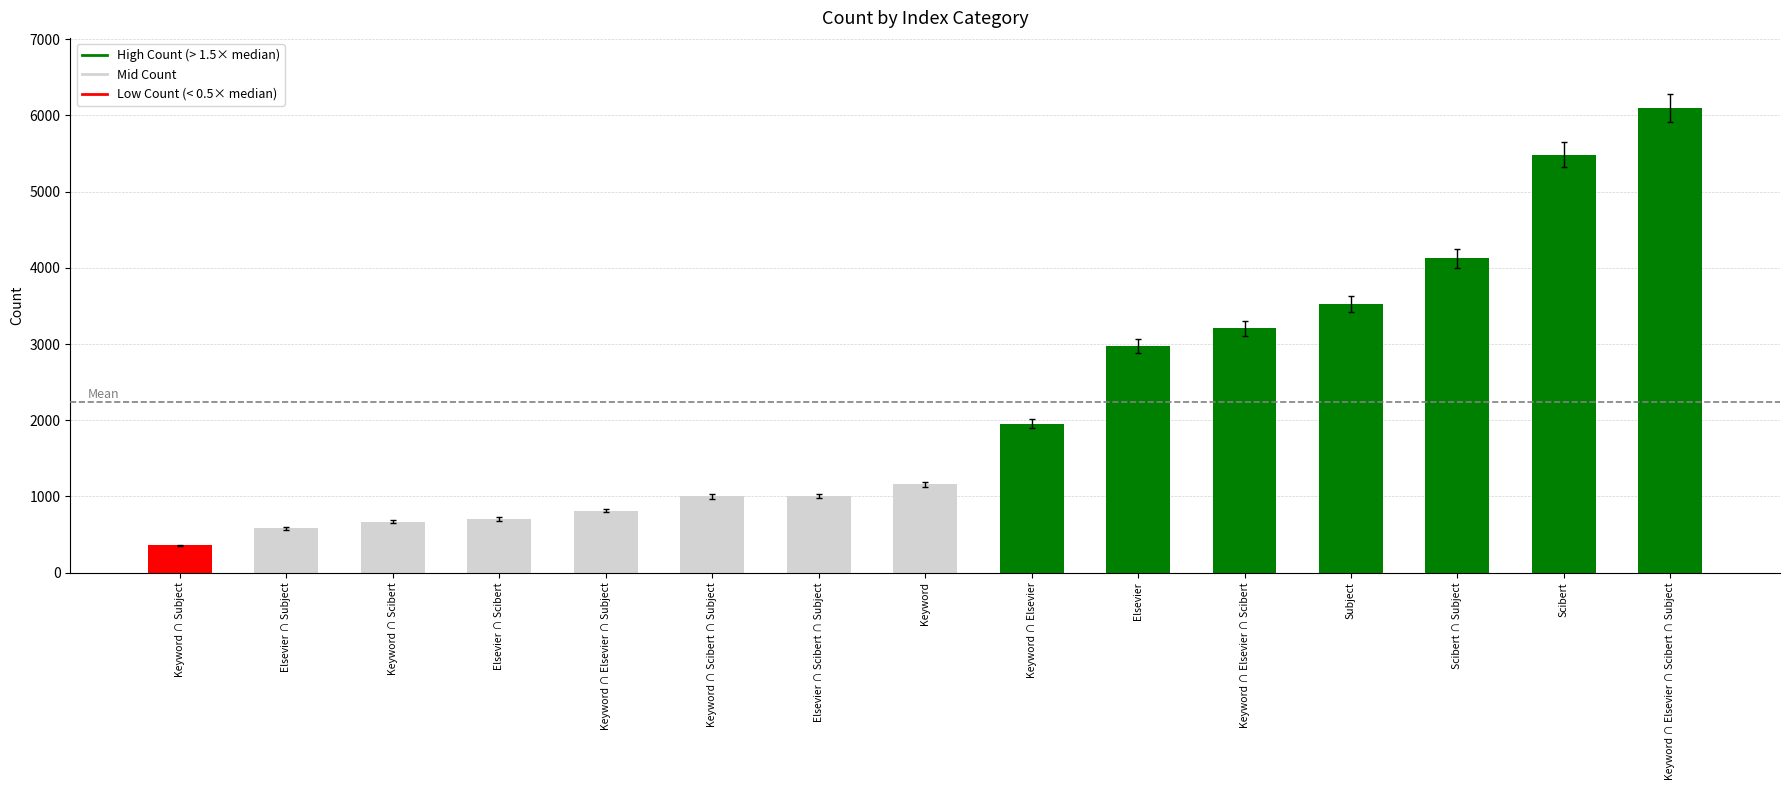

What is the difference between the values at Elsevier ∩ Scibert and Elsevier ∩ Scibert ∩ Subject?

299